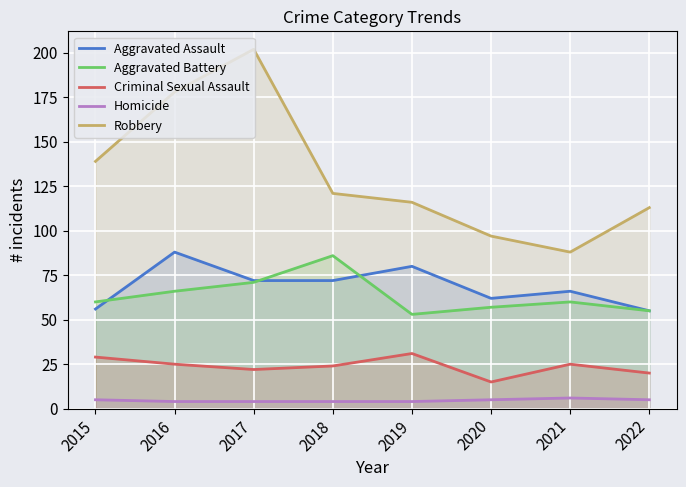

Between 2017 and 2021, which series saw the biggest shift?

Robbery